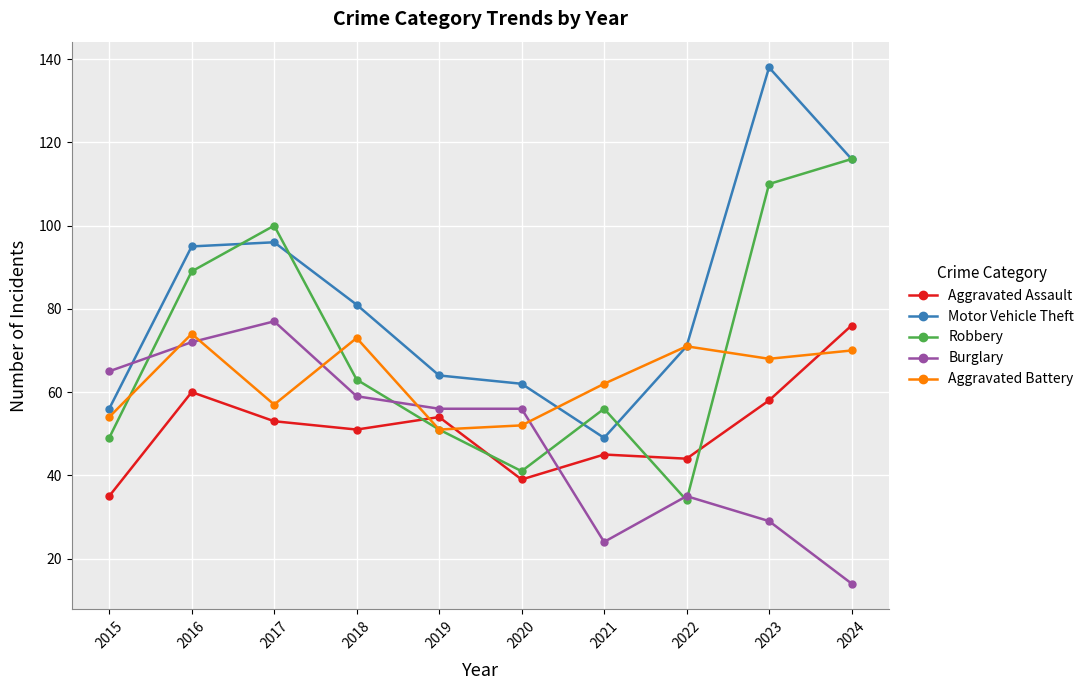

How many intersections are there between Motor Vehicle Theft and Burglary?

1